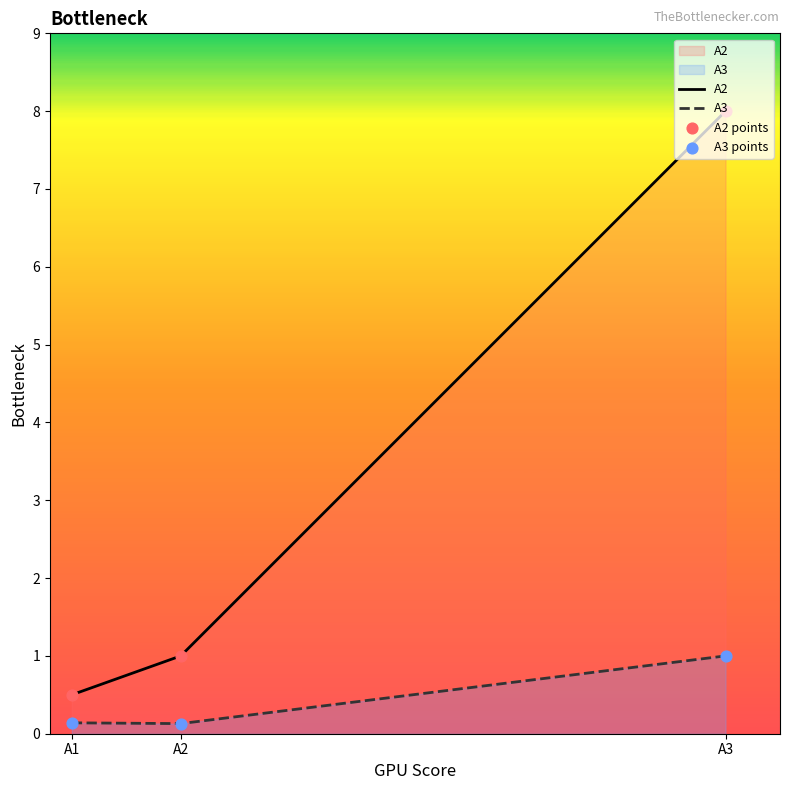

Is the value of A2 points at A1 greater than the value of A3 at A1?

Yes